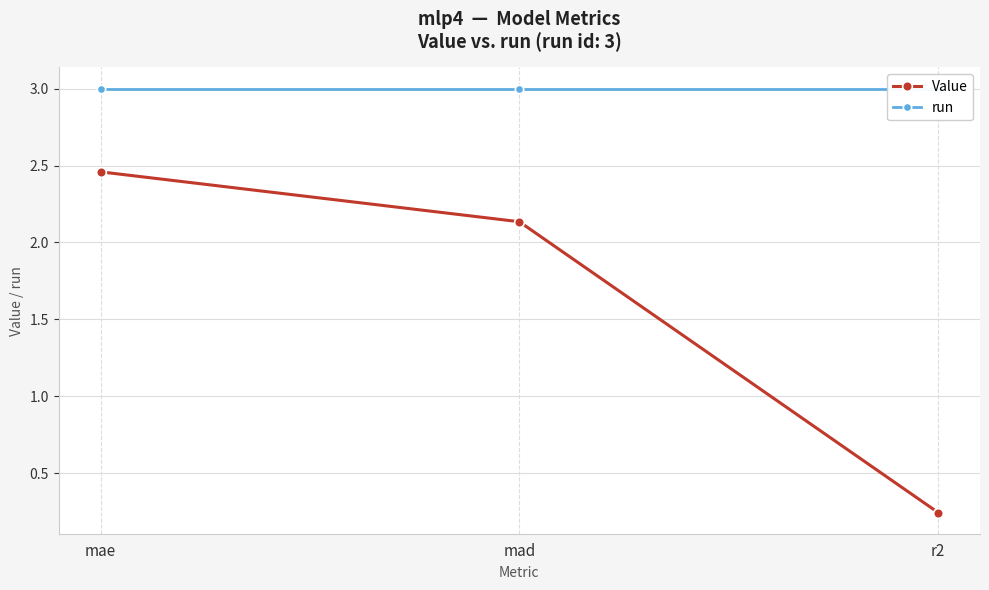

Is the value of run at mae greater than the value of Value at r2?

Yes